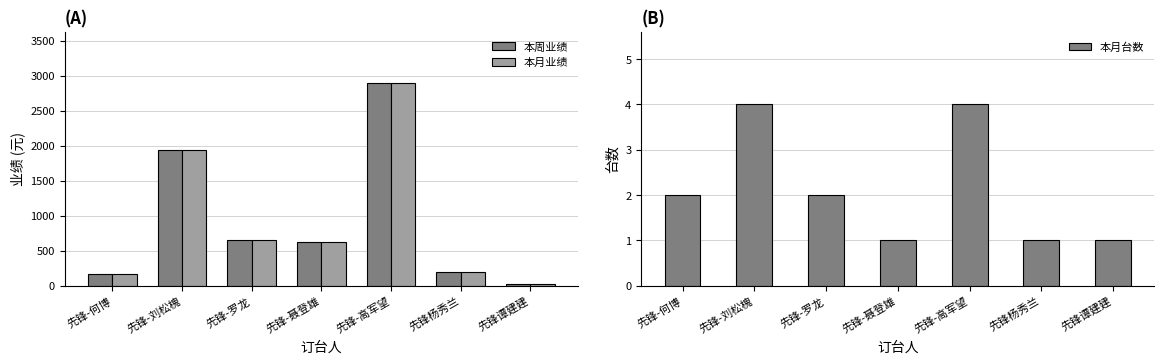

At which category does the chart reach its minimum across all series?

先锋-聂登雄